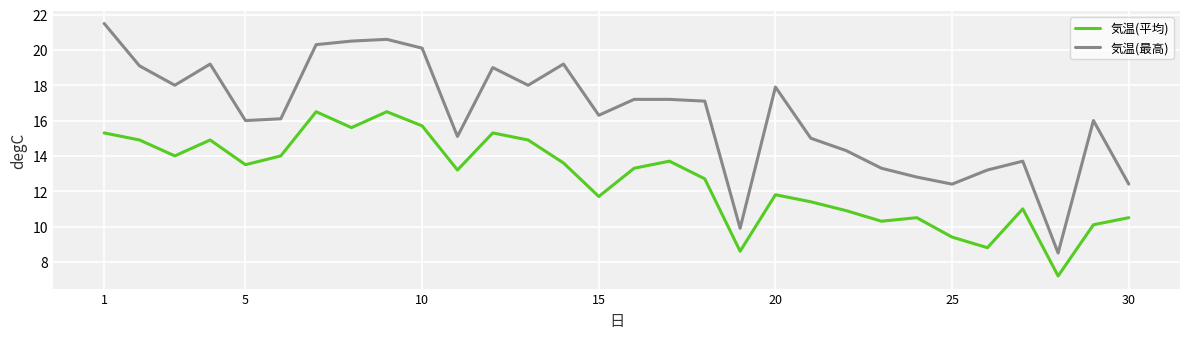

What is the minimum value for 気温(最高)?

8.5